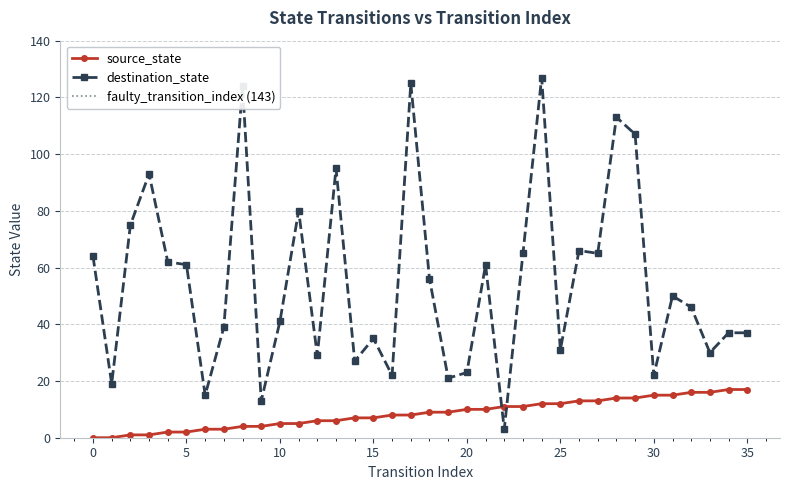

What is the value of the source_state point at the 23rd from the left?

11